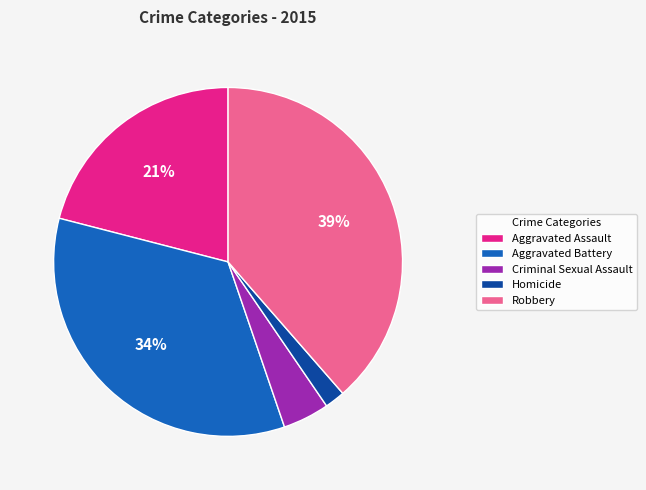

Between Homicide and Robbery, which is larger?

Robbery